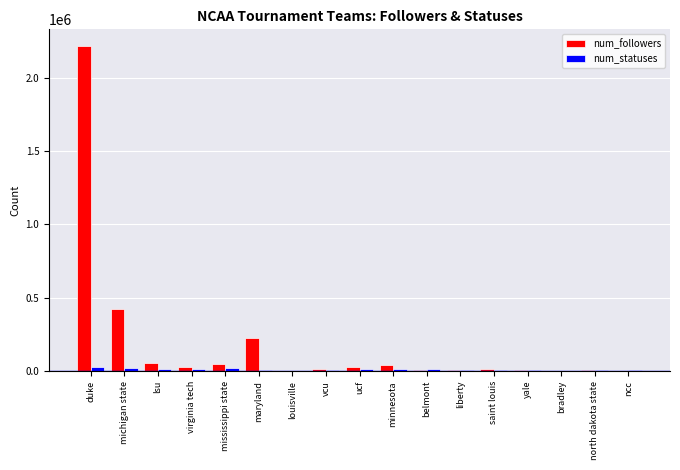

The value of num_followers at north dakota state is 10438. True or false?

True